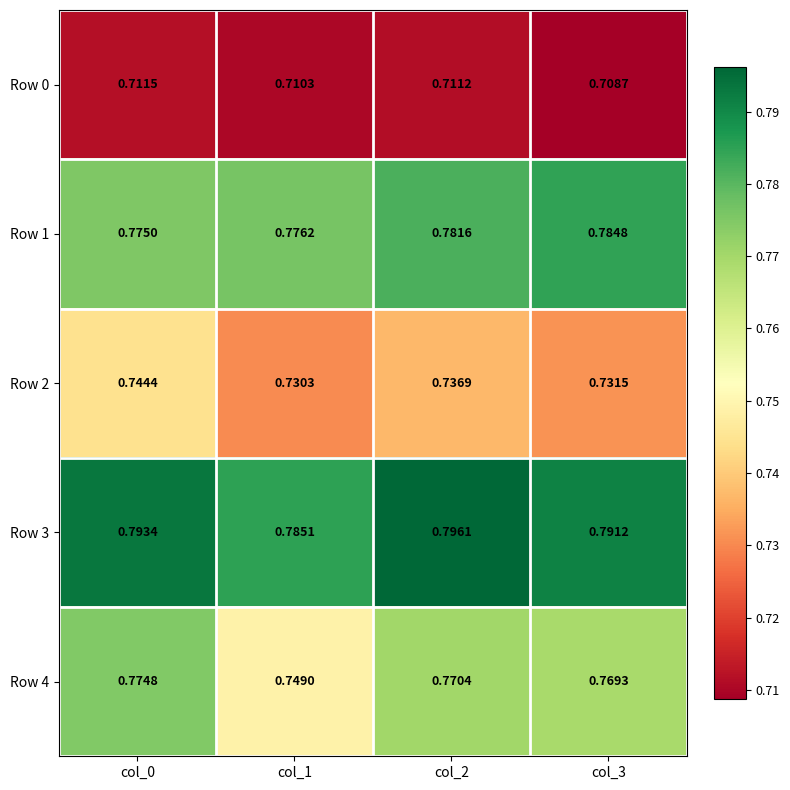

What is the total value across all series at col_2?

3.8